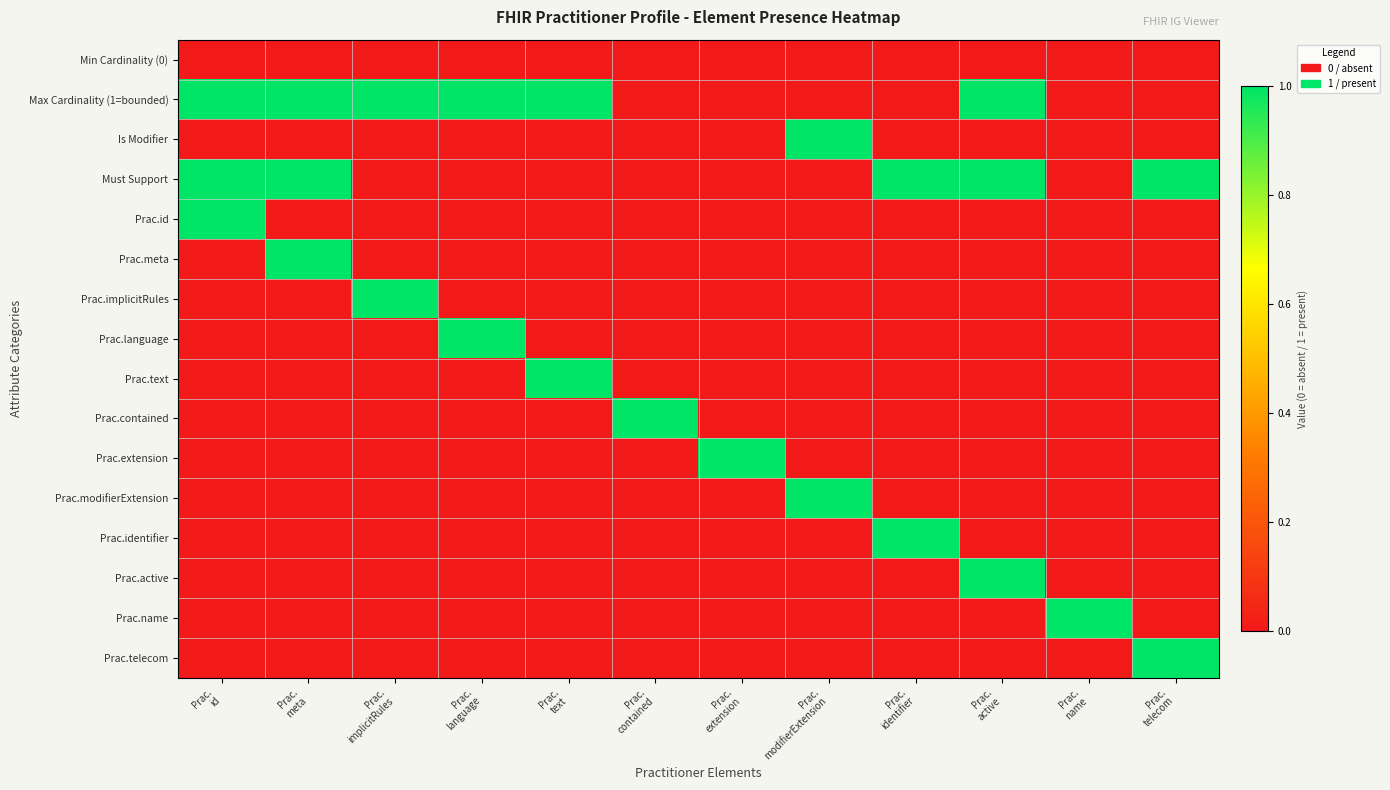

List the labels in order of Prac.extension value, largest first.

Prac. extension, Prac. id, Prac. meta, Prac. implicitRules, Prac. language, Prac. text, Prac. contained, Prac. modifierExtension, Prac. identifier, Prac. active, Prac. name, Prac. telecom